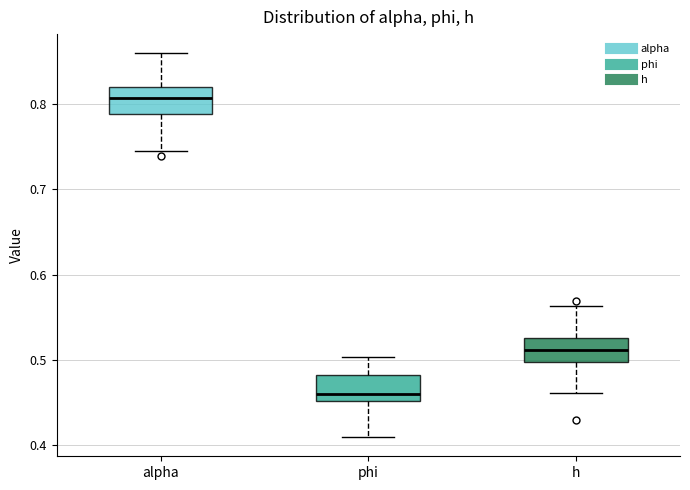

Where is the lower edge of the box for alpha on the y-axis? The values are not printed on the chart, so give them approximately, as read against the axis.

0.79